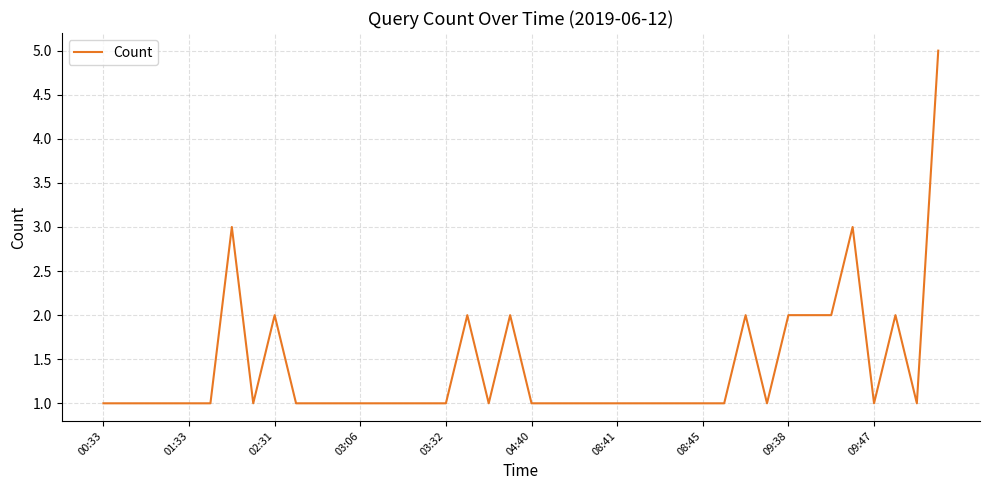

What is the average value?

1